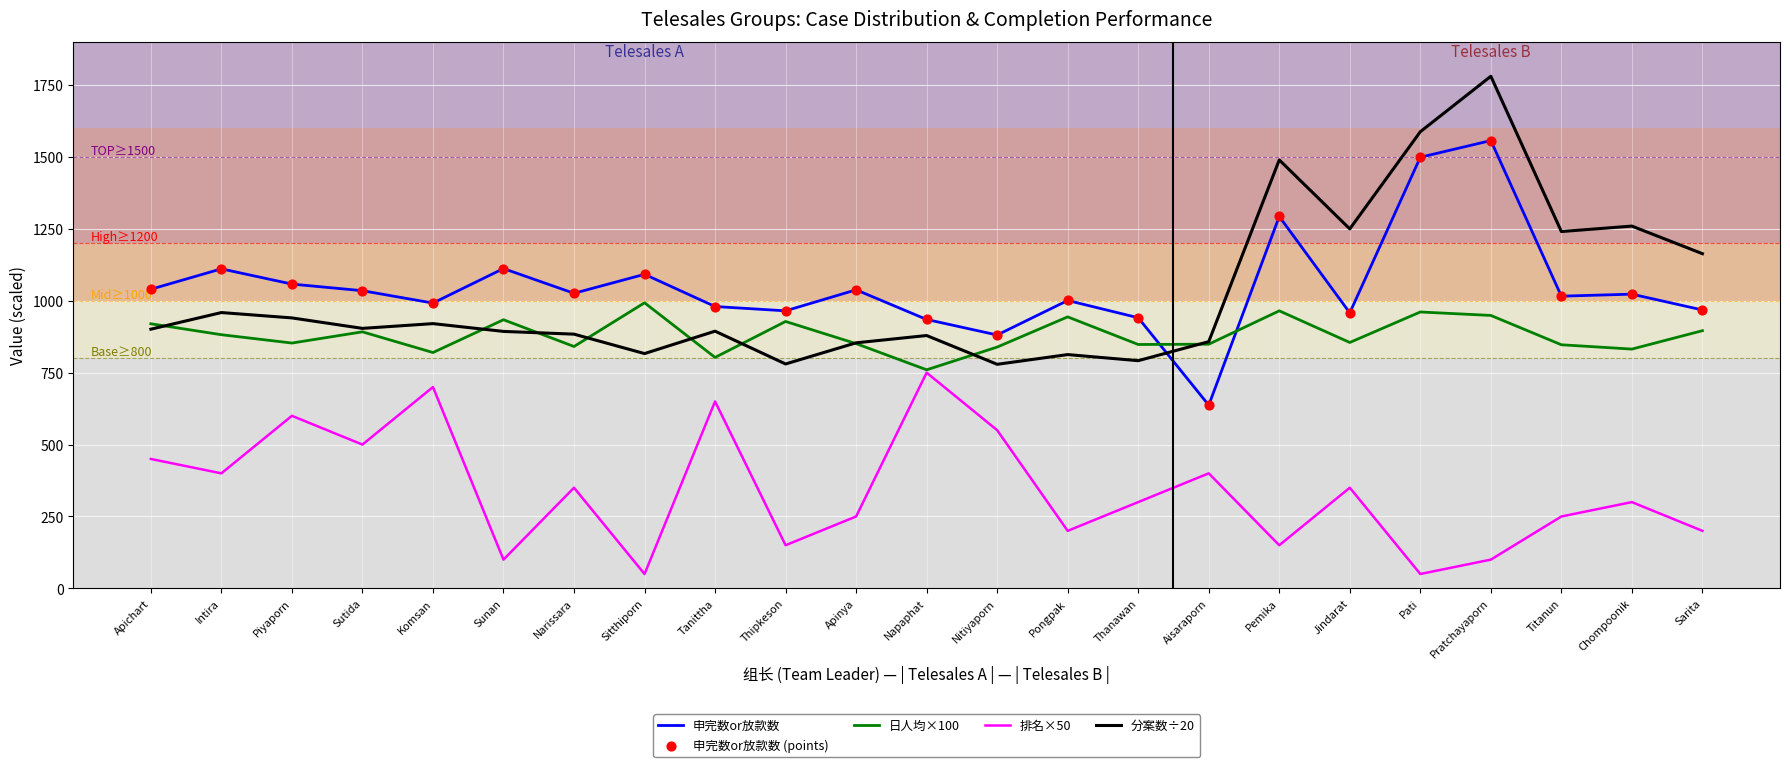

At how many categories does at least one series exceed 115?

23